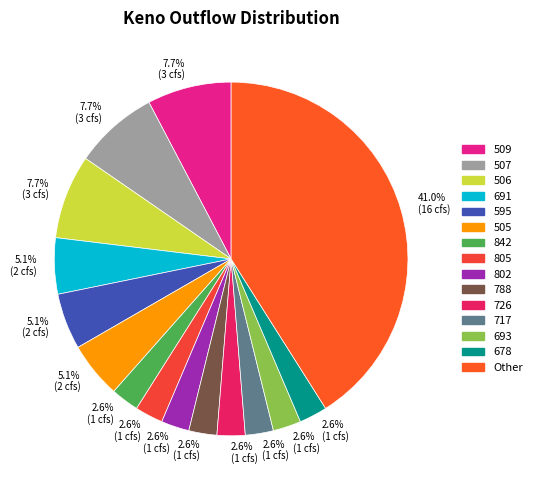

Count the number of slices in the pie.

15